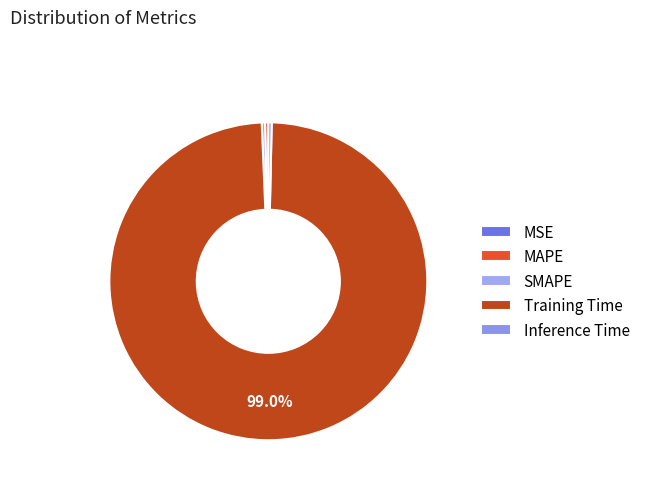

Between MSE and SMAPE, which is larger?

SMAPE